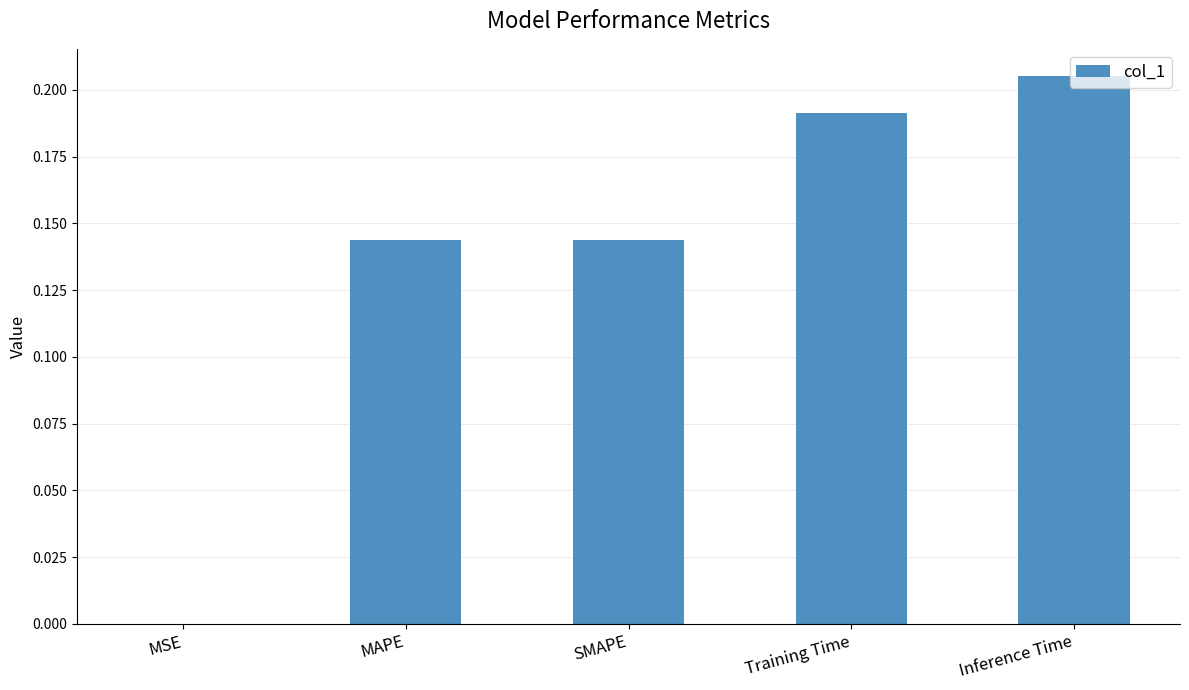

Is it true that the value at Inference Time is 0.1?

False